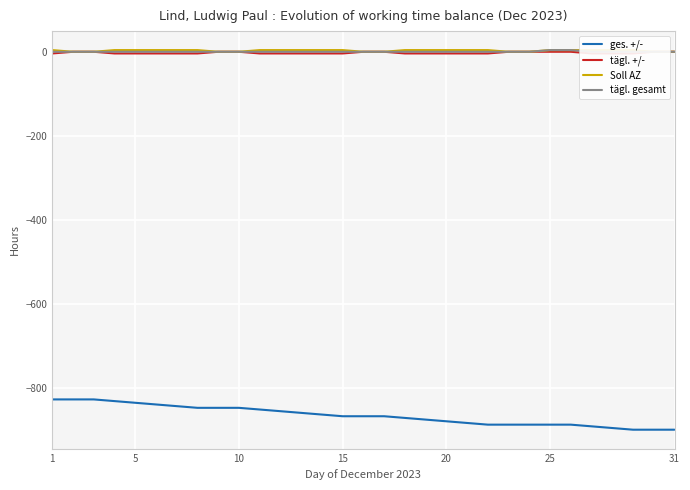

How many distinct data groups are displayed?

4